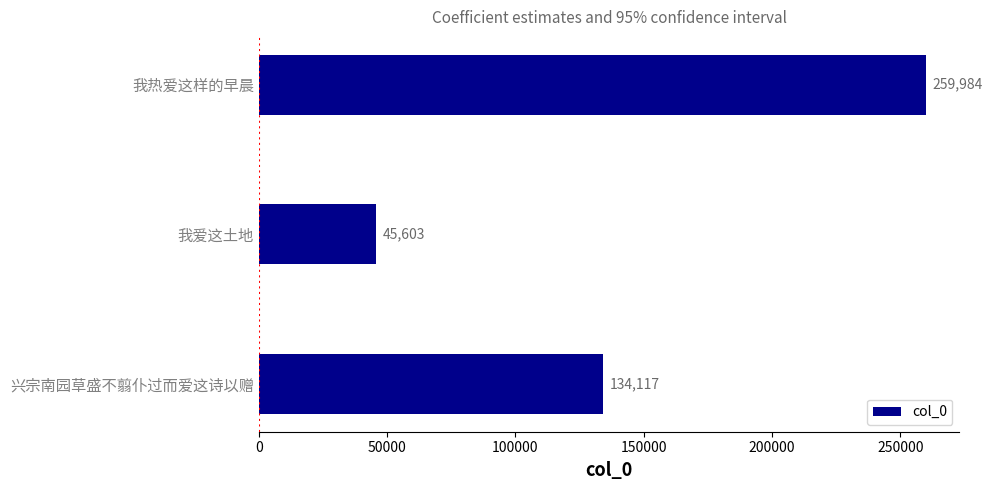

At which label is the value closest to 152793?

兴宗南园草盛不翦仆过而爱这诗以赠